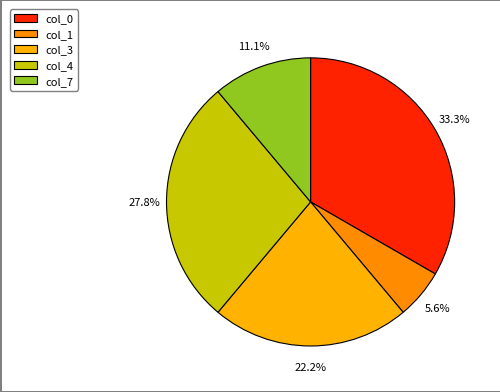

Count the number of slices in the pie.

5